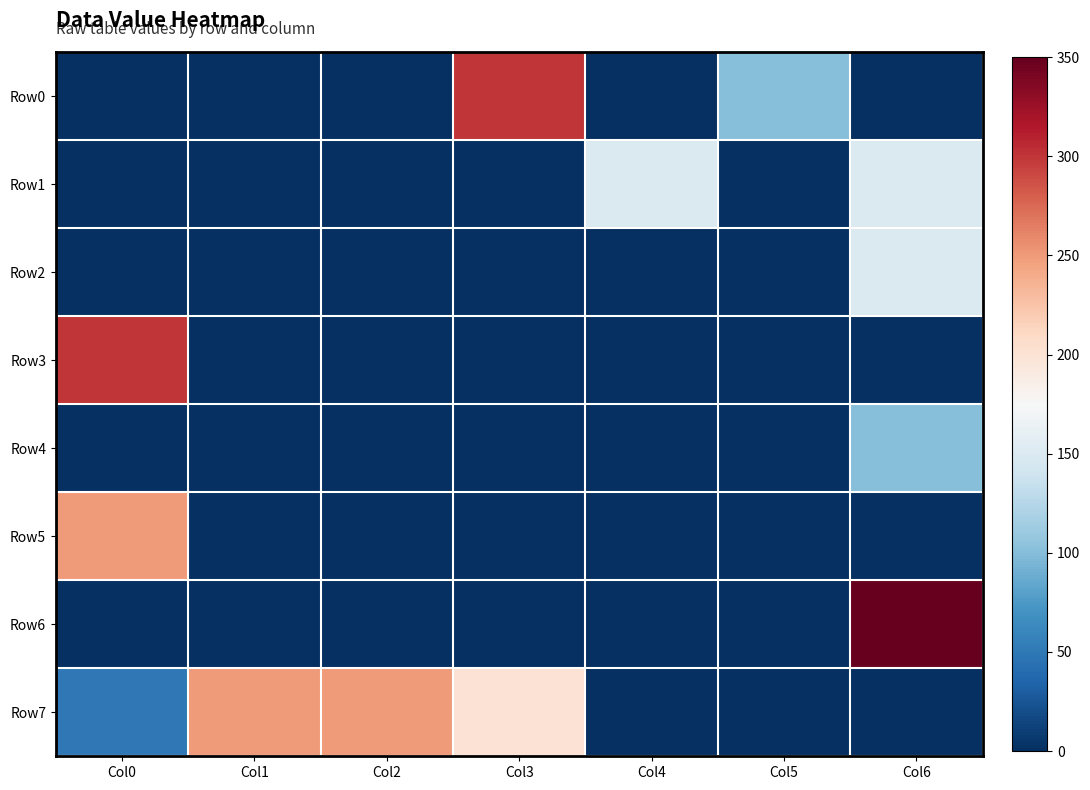

Reading left to right, what are all the values shown in this chart?

Row0: Col0=0	Col1=0	Col2=0	Col3=300	Col4=0	Col5=100	Col6=0
Row1: Col0=0	Col1=0	Col2=0	Col3=0	Col4=150	Col5=0	Col6=150
Row2: Col0=0	Col1=0	Col2=0	Col3=0	Col4=0	Col5=0	Col6=150
Row3: Col0=300	Col1=0	Col2=0	Col3=0	Col4=0	Col5=0	Col6=0
Row4: Col0=0	Col1=0	Col2=0	Col3=0	Col4=0	Col5=0	Col6=100
Row5: Col0=250	Col1=0	Col2=0	Col3=0	Col4=0	Col5=0	Col6=0
Row6: Col0=0	Col1=0	Col2=0	Col3=0	Col4=0	Col5=0	Col6=350
Row7: Col0=50	Col1=250	Col2=250	Col3=200	Col4=0	Col5=0	Col6=0